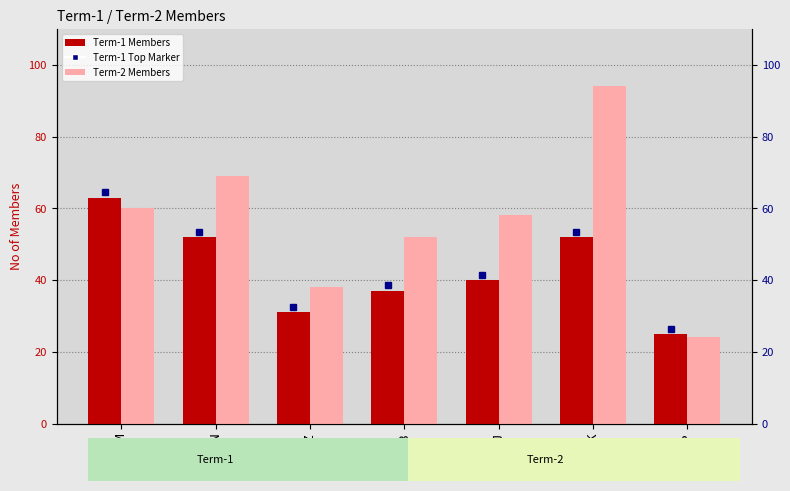

Which label corresponds to the largest value in the chart?

K